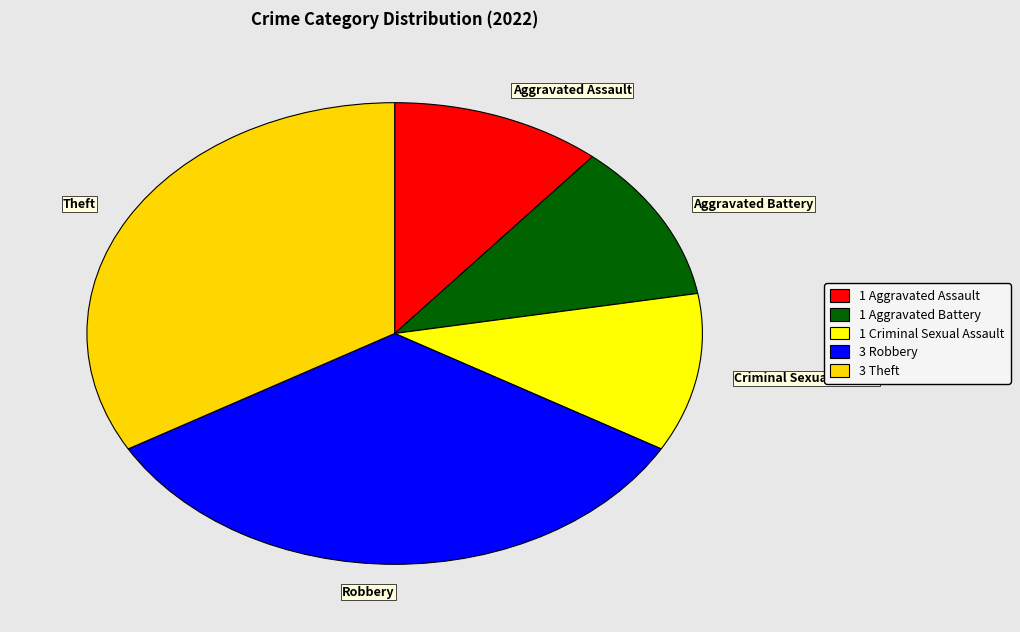

How many segments does this pie chart have?

5